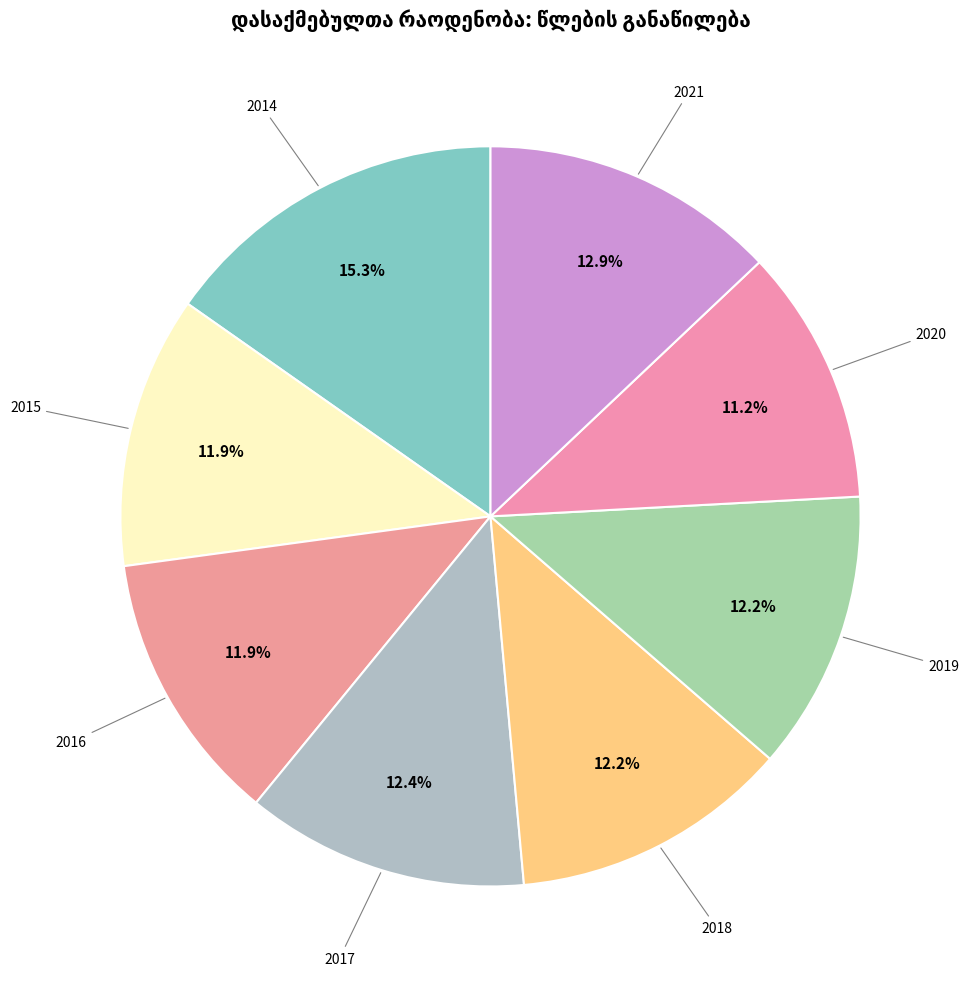

How many segments does this pie chart have?

8